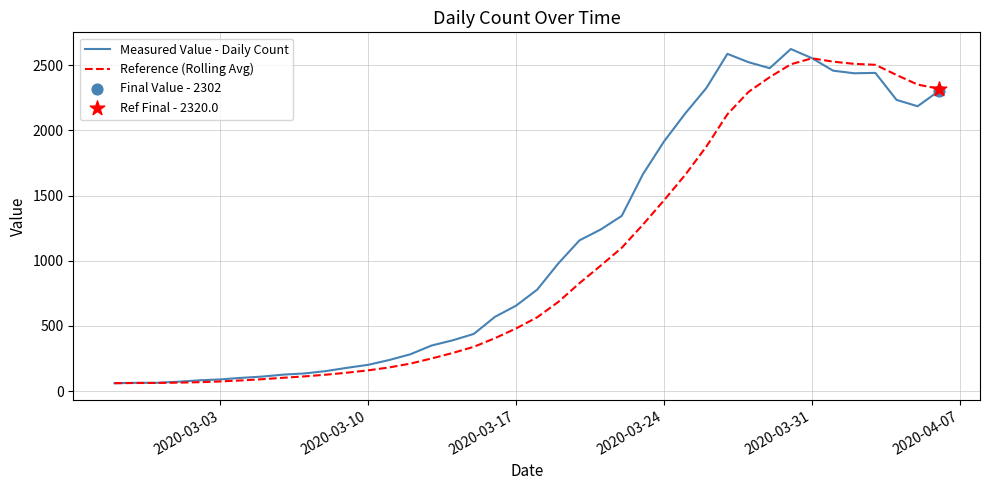

What is the greatest value displayed?

2624.0